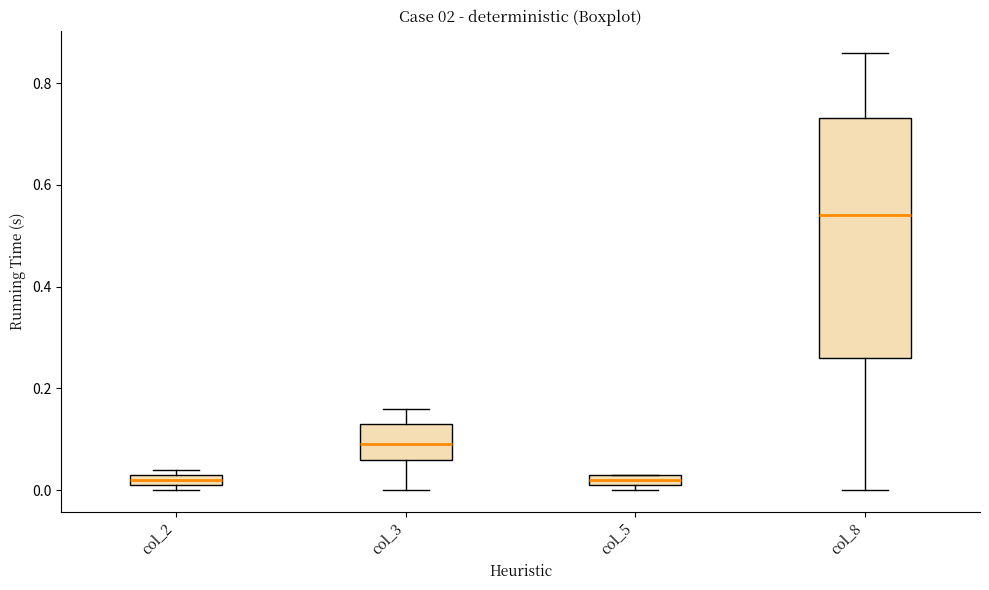

Which box has the highest median line?

col_8